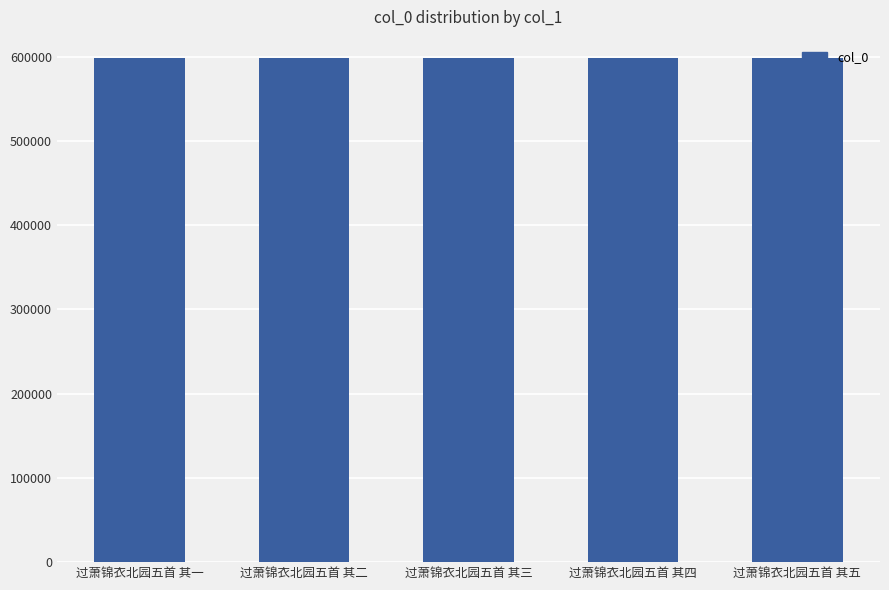

What is the smallest value displayed?

598109